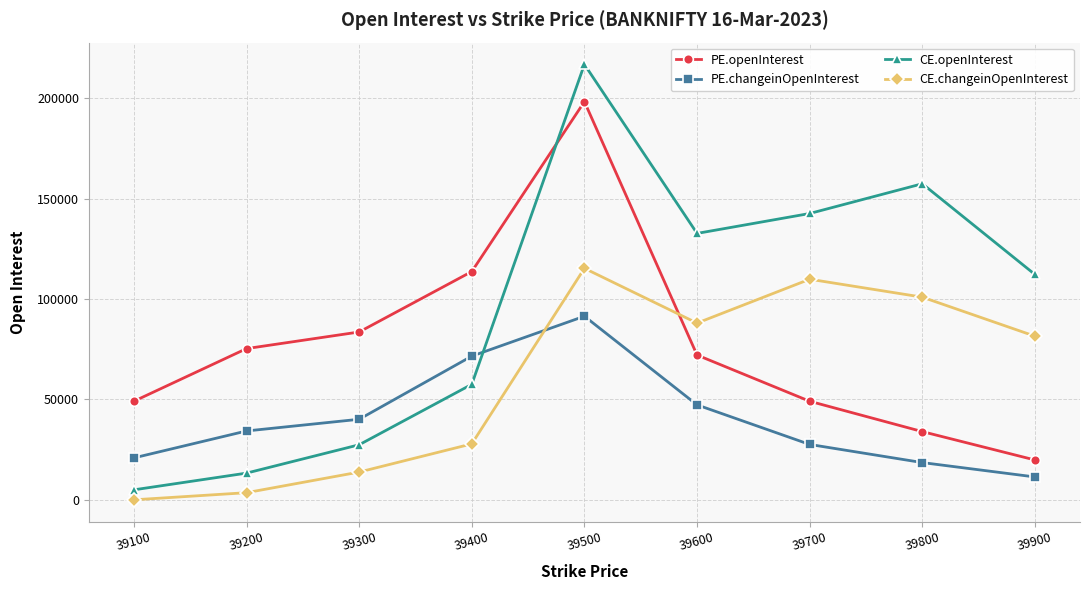

Which series has the largest total across all categories?

CE.openInterest